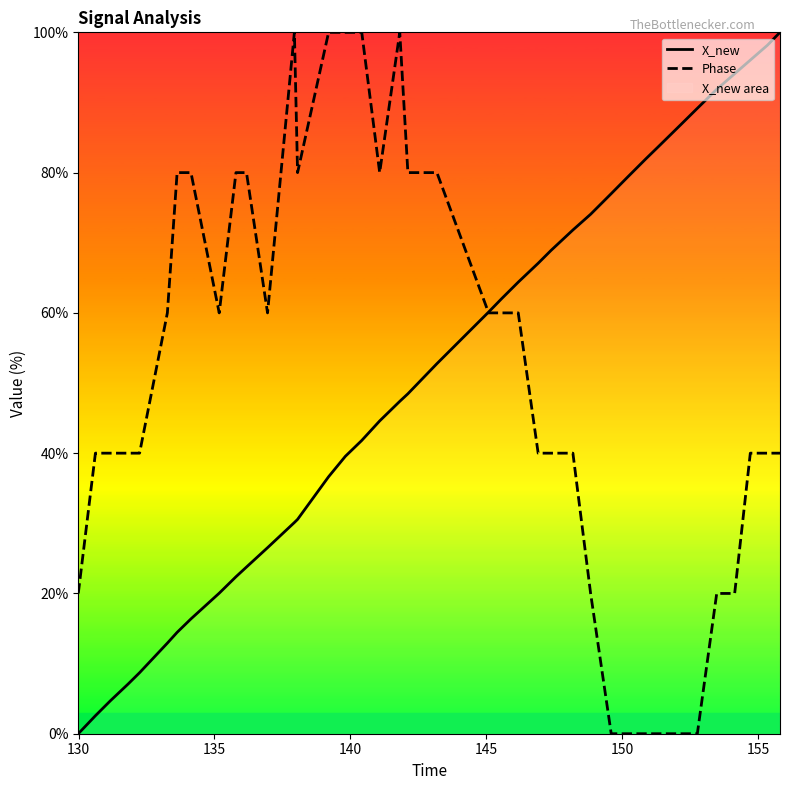

True or false: X_new has more than 0 interior local peaks.

False